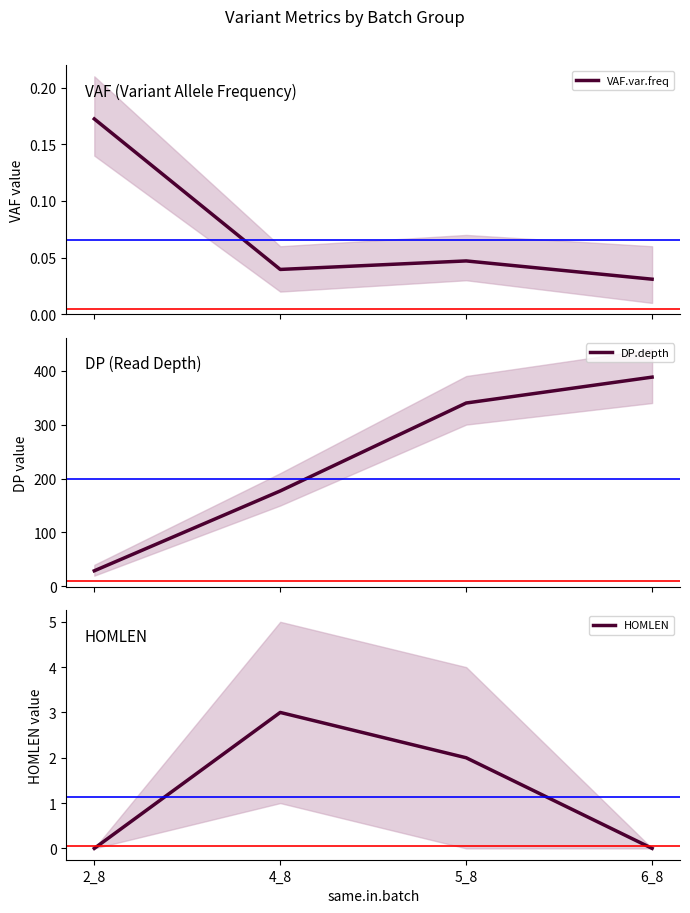

What is the highest value of the HOMLEN series?

3